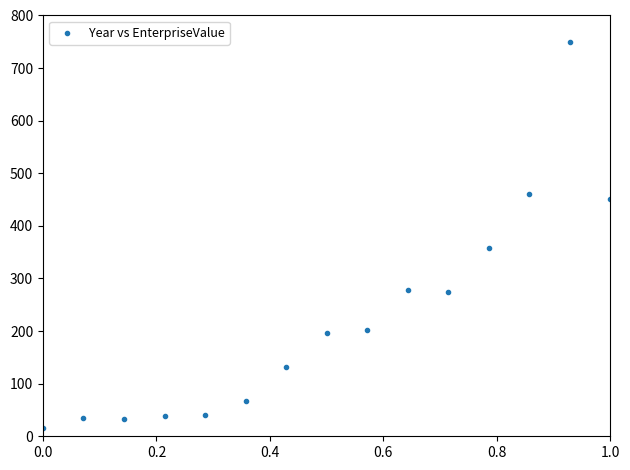

What is the range of Y values (max minus min)?

734.7